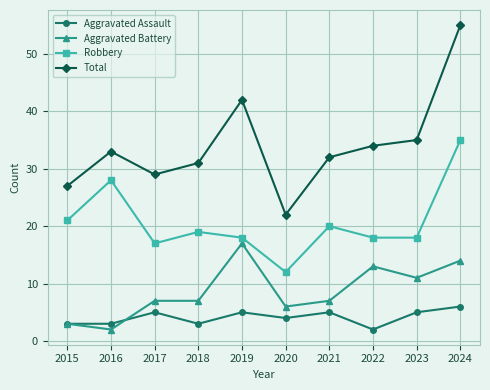

How many lines are shown in the chart?

4